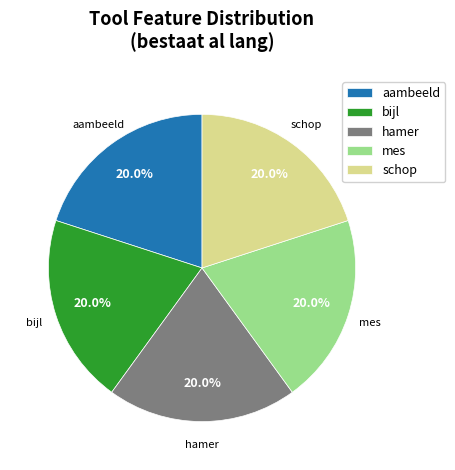

To the nearest percent, what is the average slice percentage?

20%